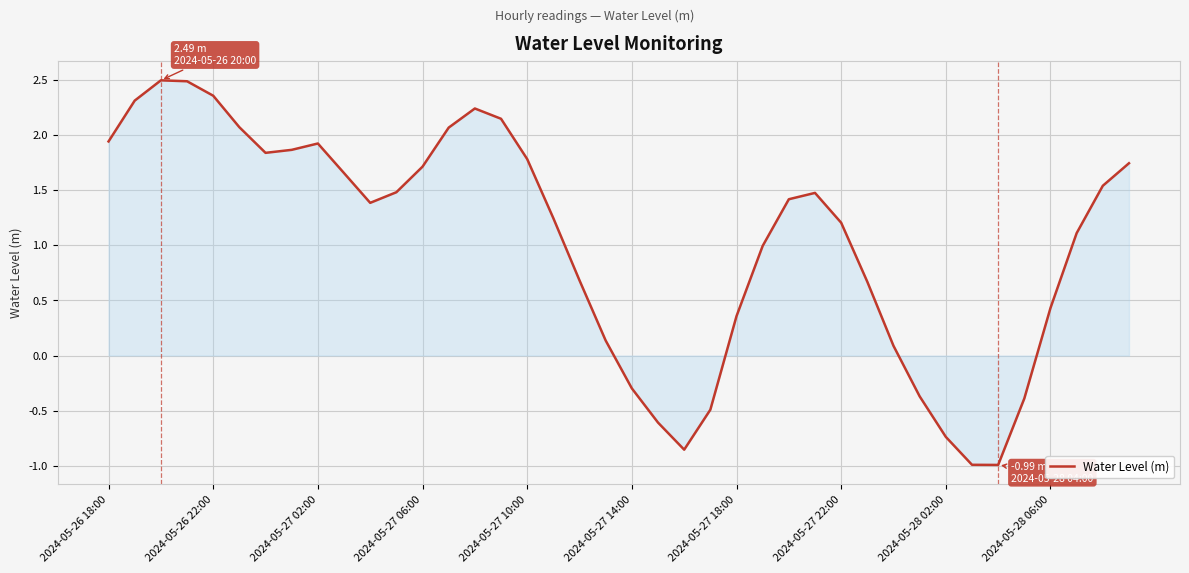

What is the sum of all values?

41.1